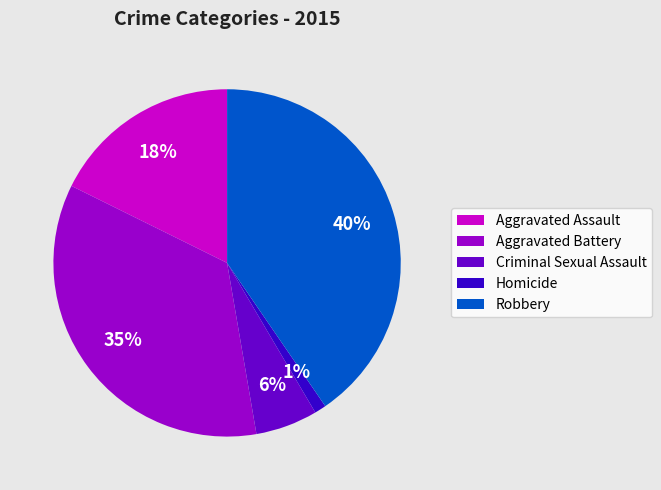

The Aggravated Battery slice represents 35% of the pie. True or false?

True